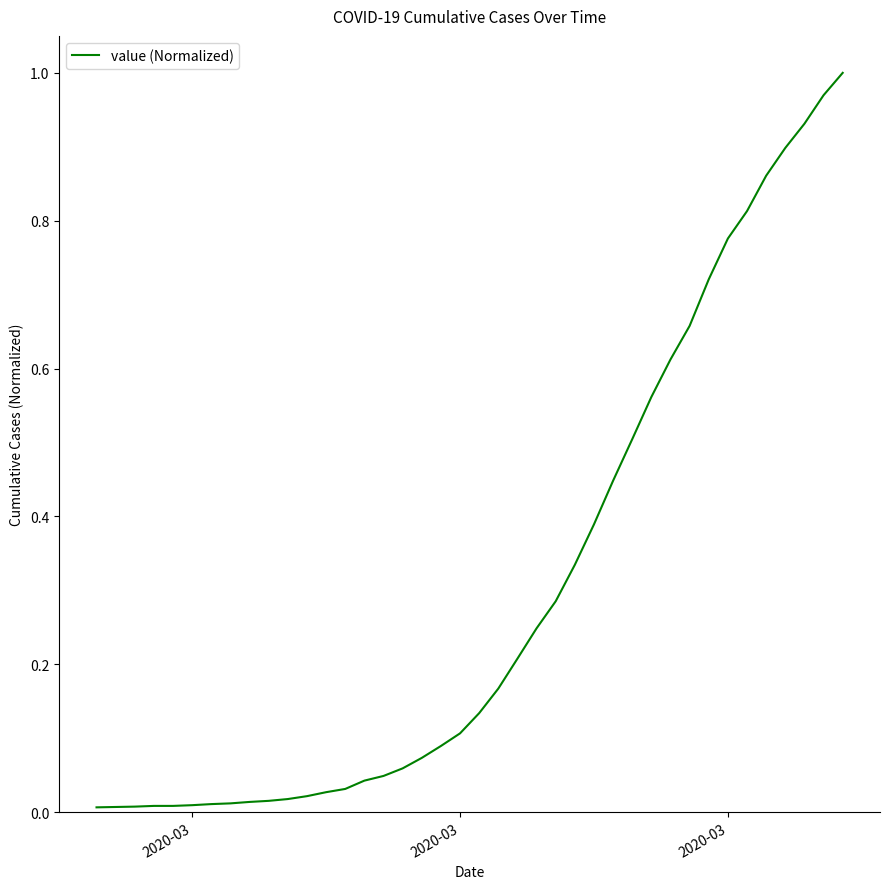

True or false: there are more than 0 points higher than both neighbors.

False